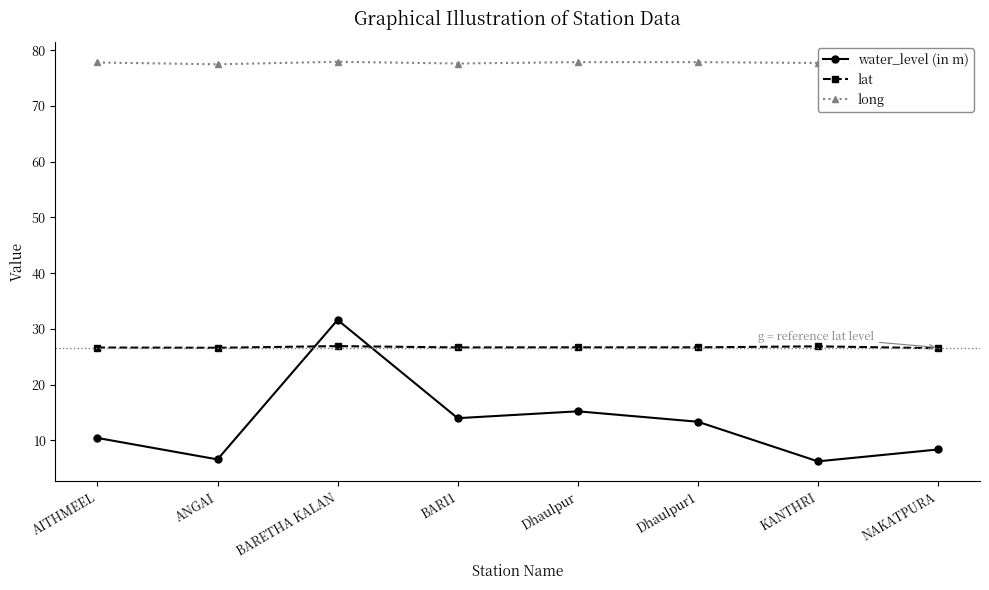

How many interior local valleys does the lat series have?

2